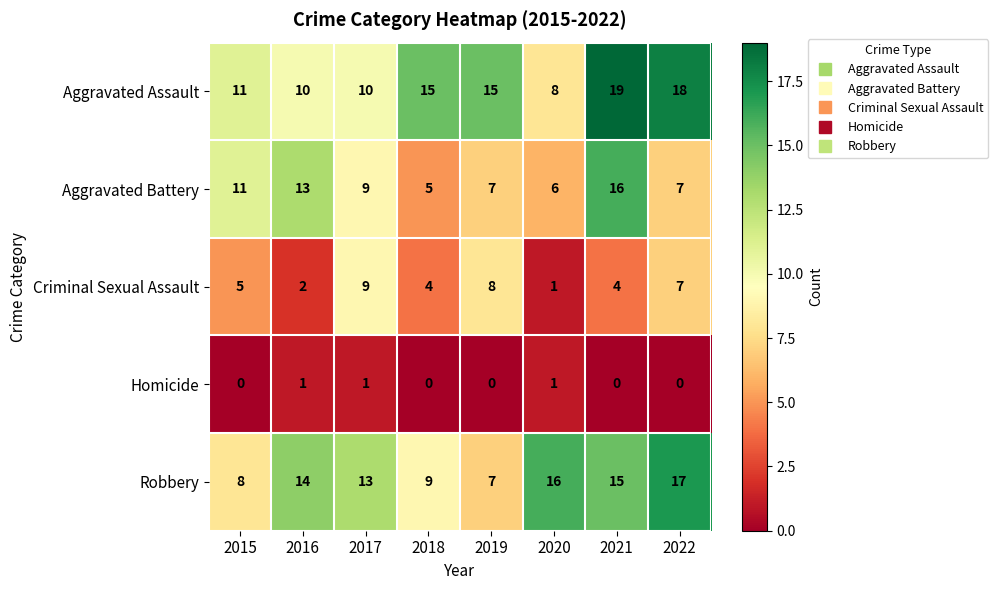

At how many categories does at least one series exceed 6?

8